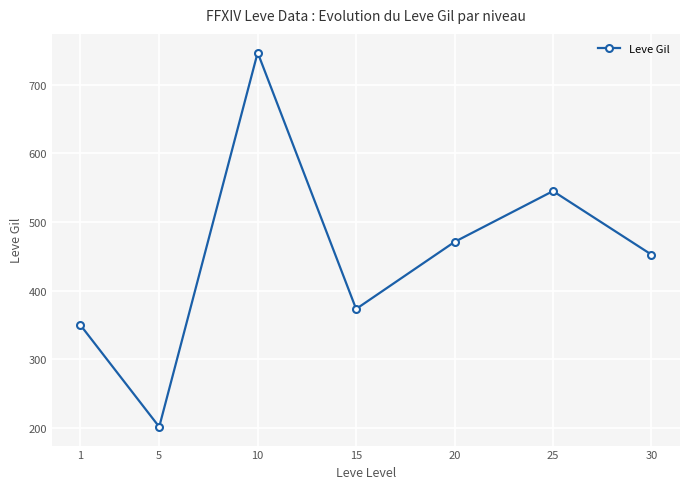

The value at 1 is 70.9. True or false?

False